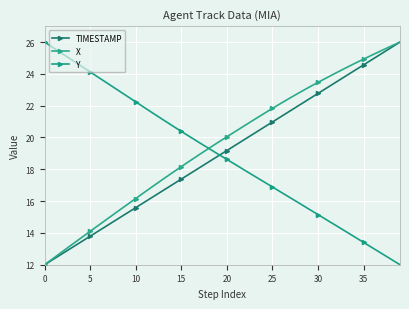

How many lines are shown in the chart?

3